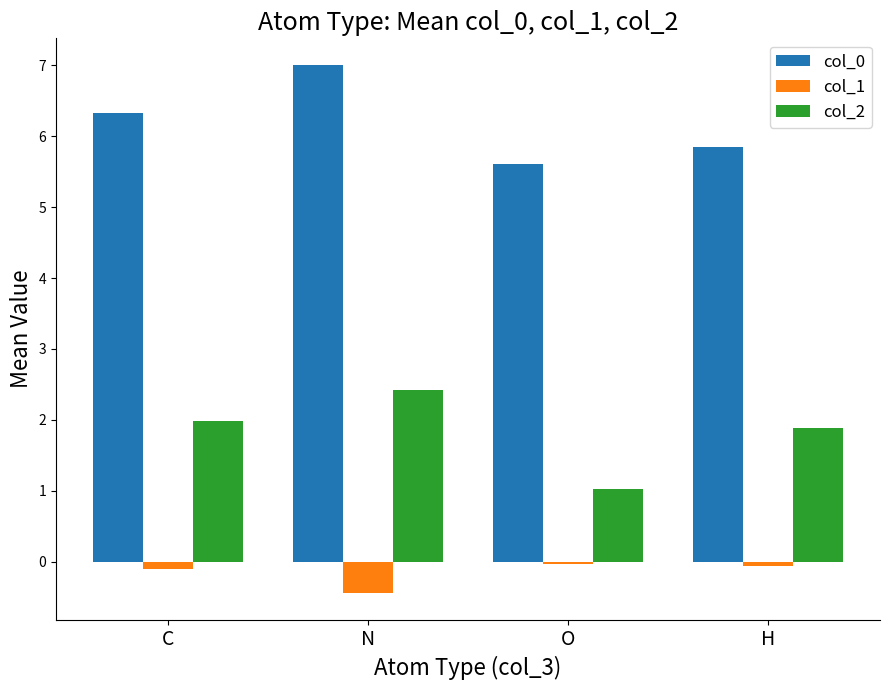

Which series has the widest spread of values?

col_2